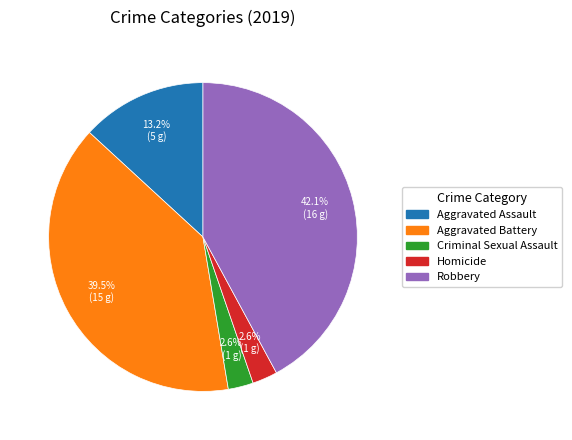

Do Aggravated Assault and Robbery together represent more than half of the pie?

Yes